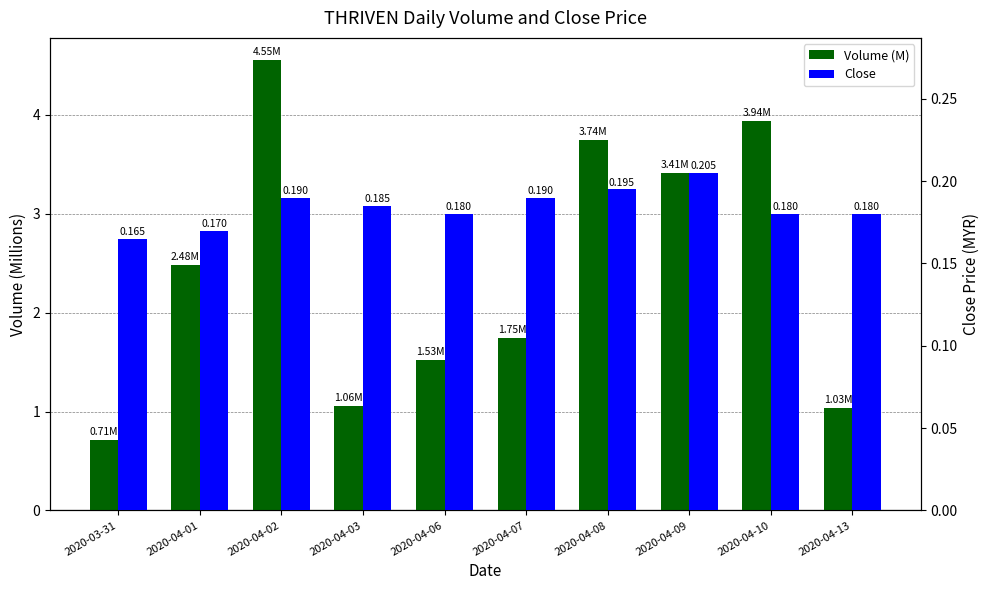

Count the number of categories in the chart.

10